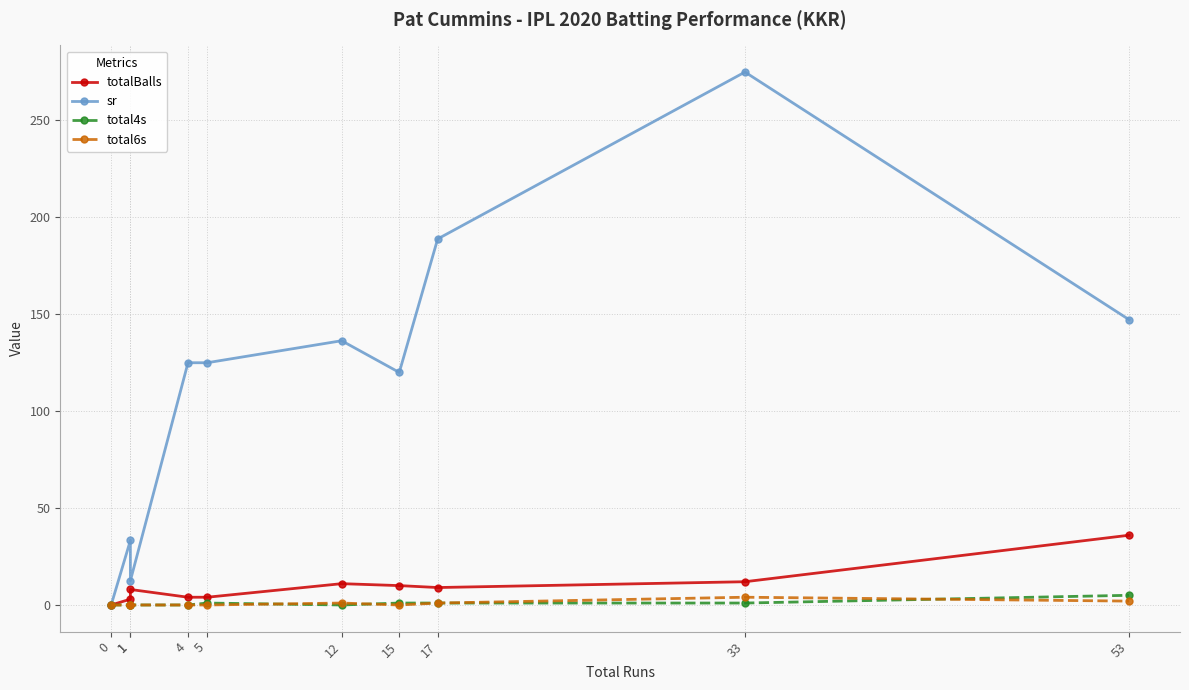

True or false: sr and total6s intersect in this chart.

False